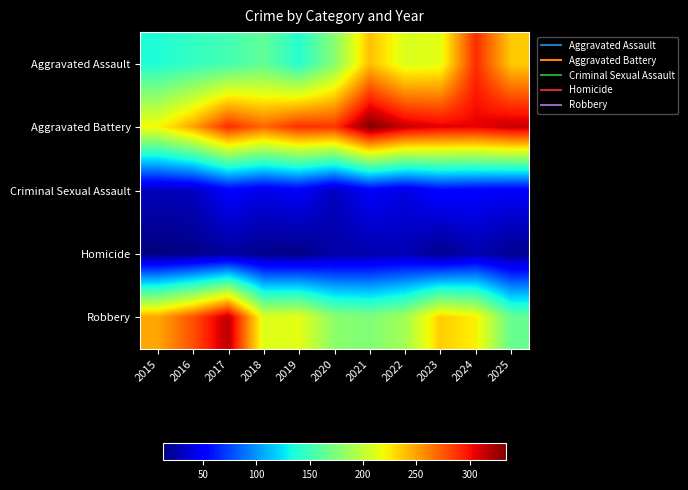

List the series in order of their peak value, lowest first.

Homicide, Criminal Sexual Assault, Aggravated Assault, Robbery, Aggravated Battery